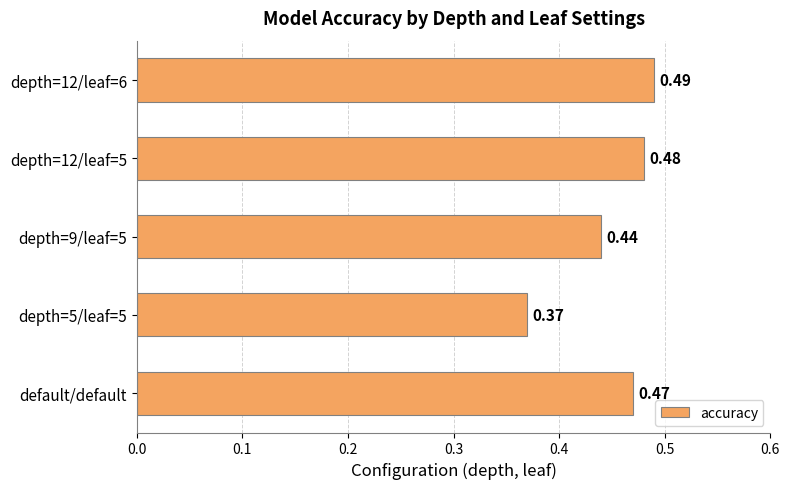

How many distinct data groups are displayed?

1